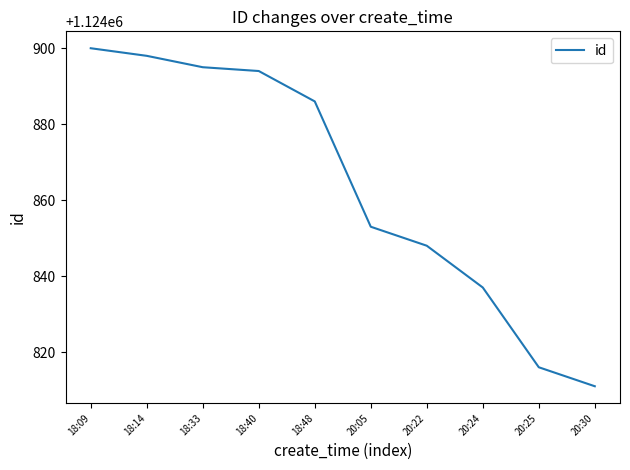

True or false: there are more than 2 points higher than both neighbors.

False